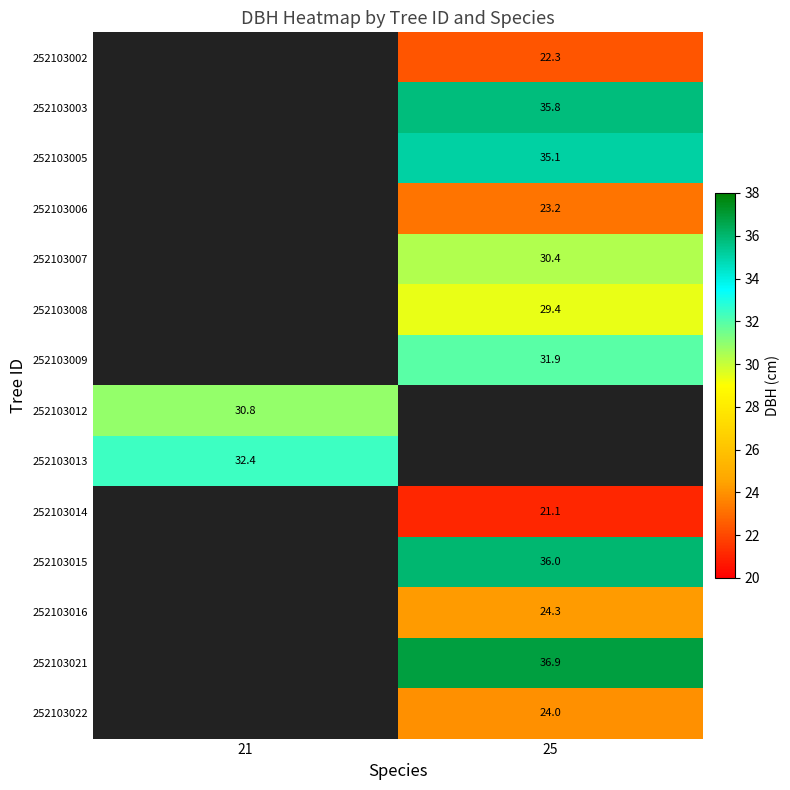

Which category has the highest value across all series?

25